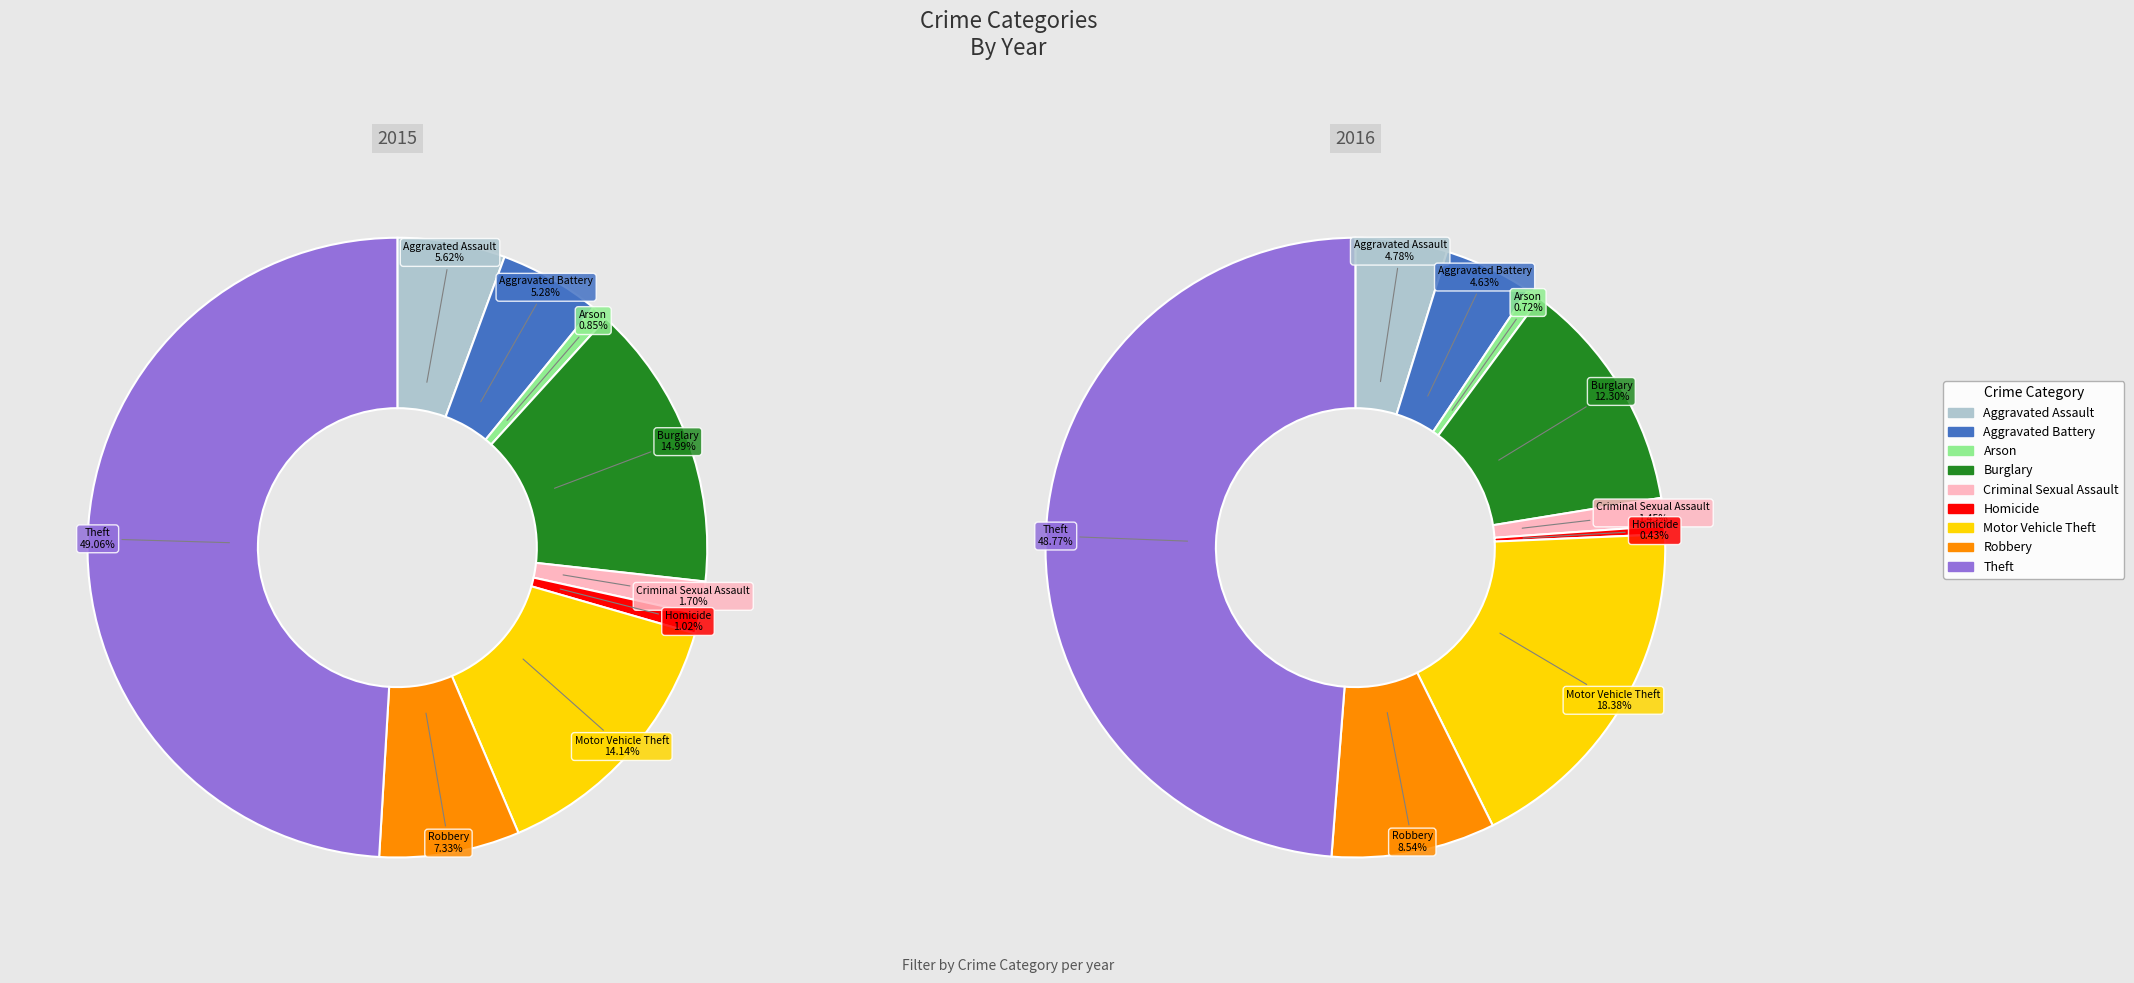

What is the smallest slice in the pie chart?

Homicide